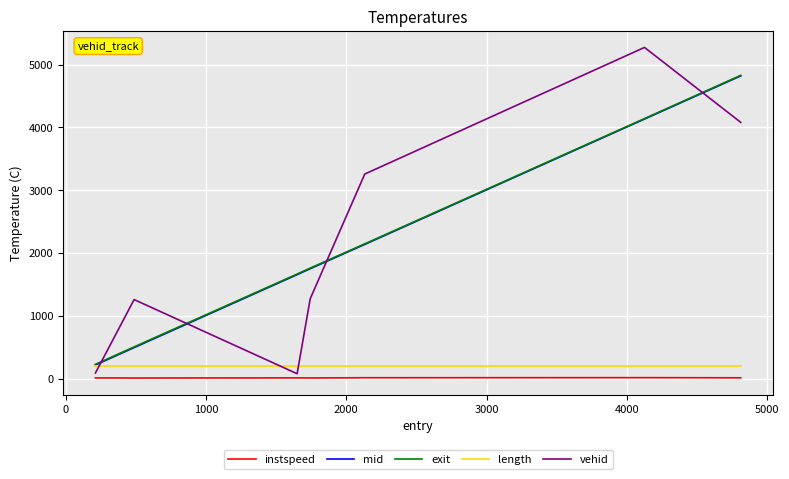

Which series has the largest range (max minus min)?

vehid